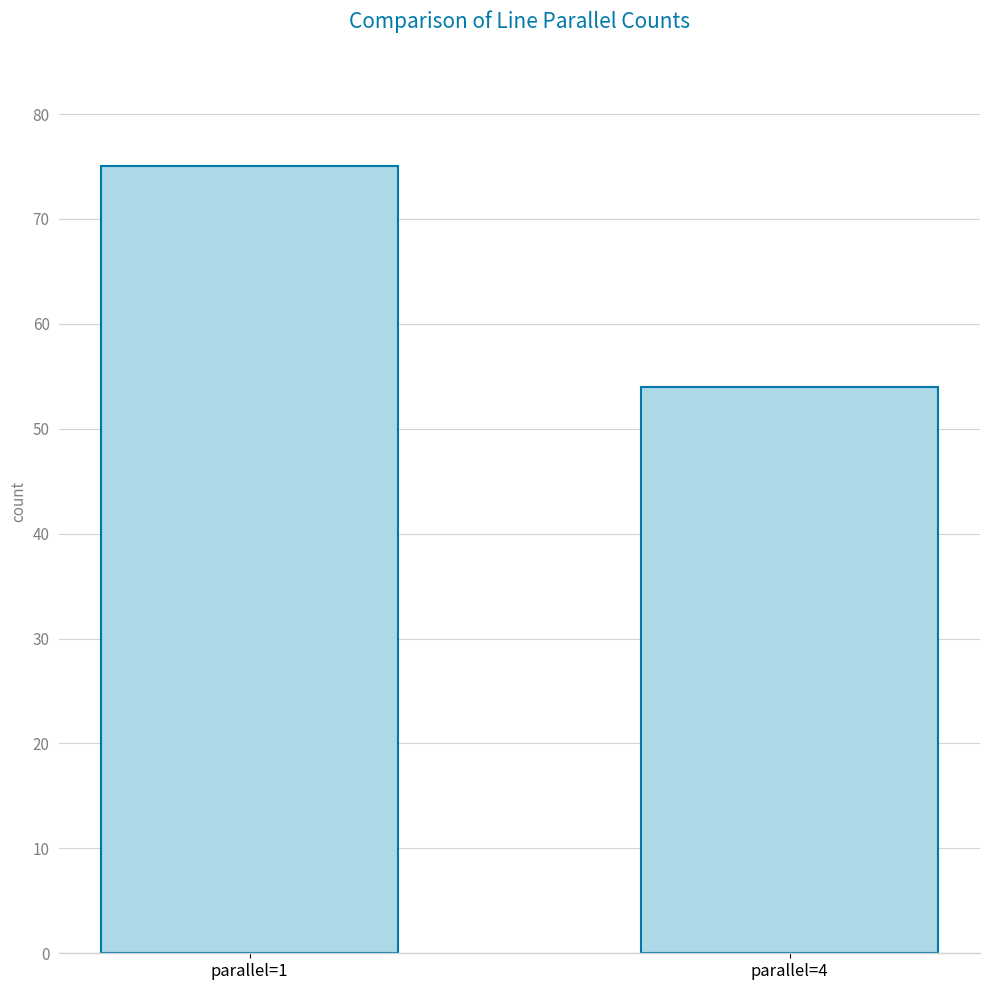

What is the ratio of the value at parallel=1 to the value at parallel=4?

1.4